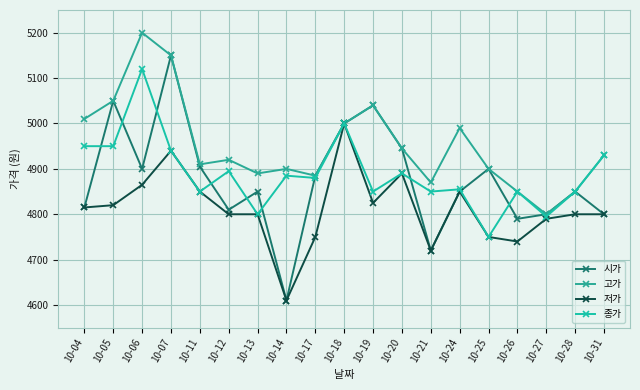

At how many categories does at least one series exceed 5064?

2